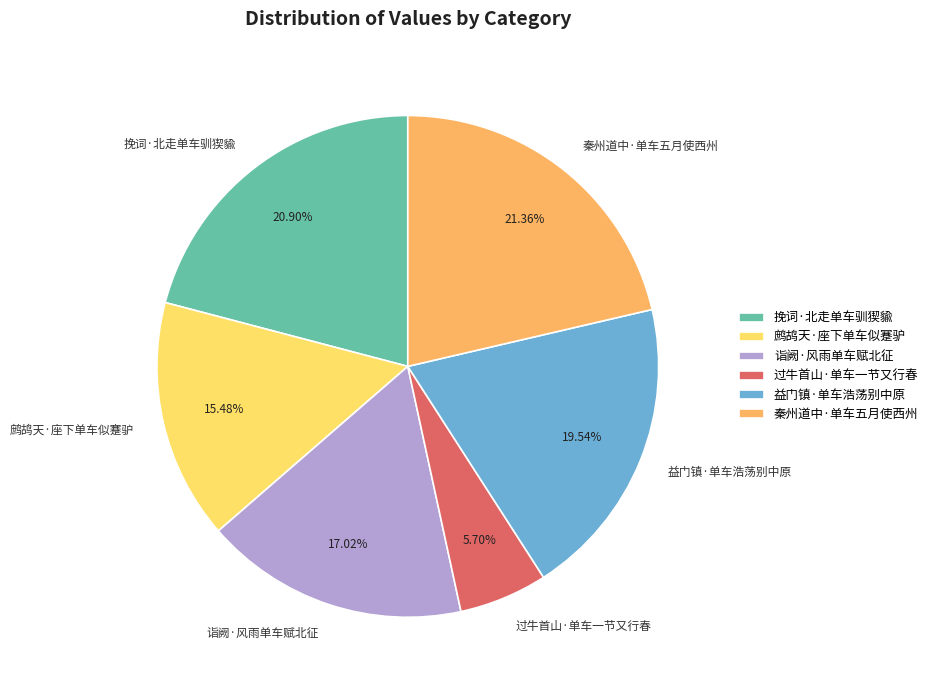

Is it true that 诣阙·风雨单车赋北征 is 17% of the pie?

True